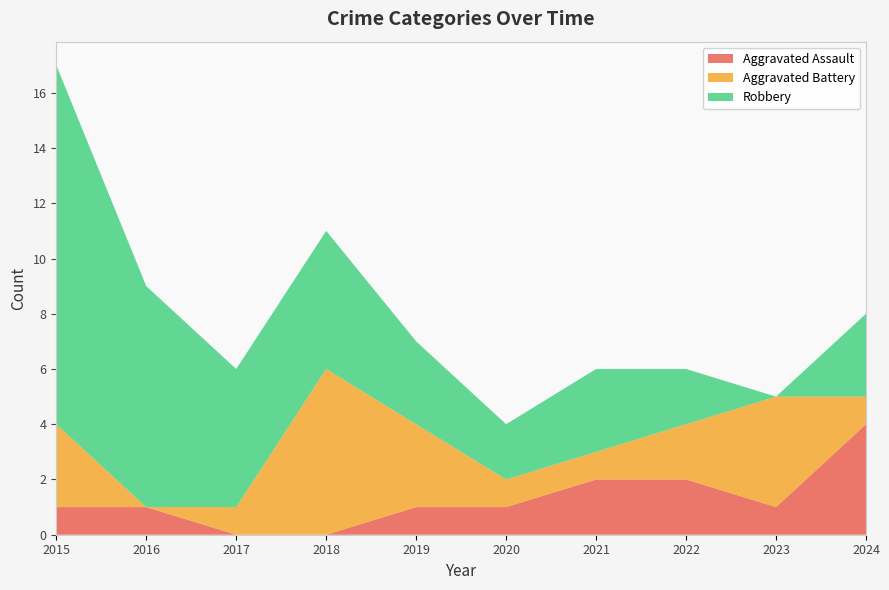

Reading left to right, transcribe all the data shown in this chart.

Aggravated Assault: 2015=1	2016=1	2017=0	2018=0	2019=1	2020=1	2021=2	2022=2	2023=1	2024=4
Aggravated Battery: 2015=3	2016=0	2017=1	2018=6	2019=3	2020=1	2021=1	2022=2	2023=4	2024=1
Robbery: 2015=13	2016=8	2017=5	2018=5	2019=3	2020=2	2021=3	2022=2	2023=0	2024=3